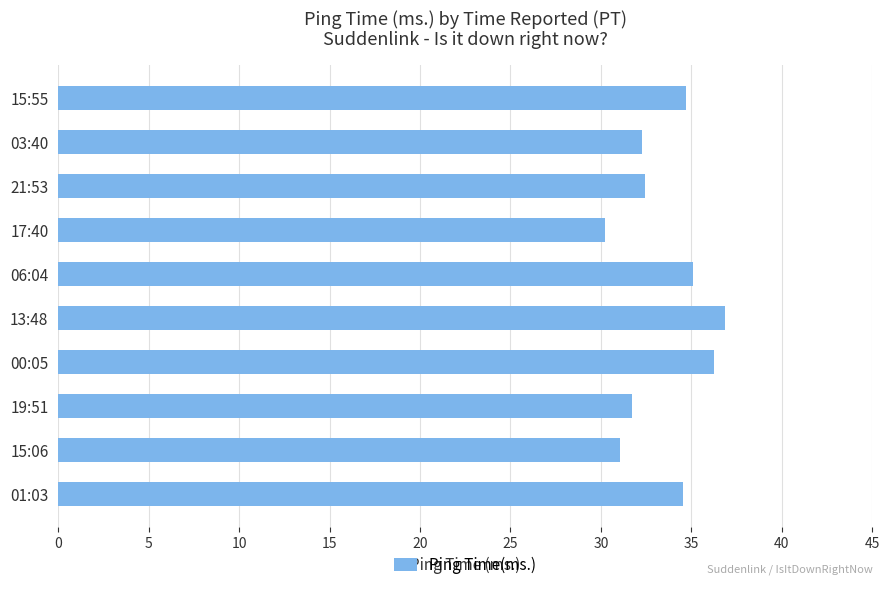

How many distinct data groups are displayed?

1